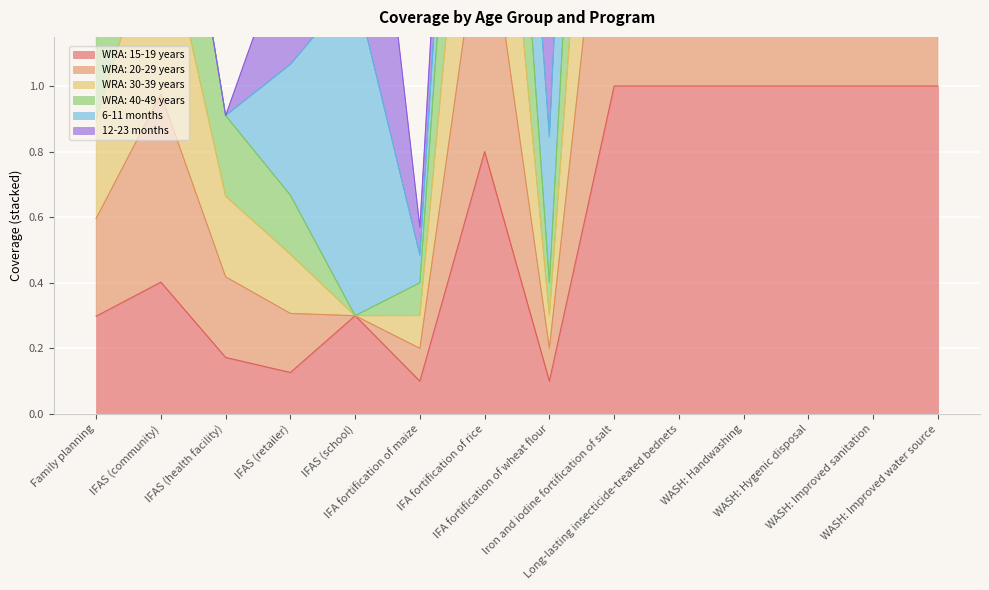

True or false: WRA: 30-39 years has a value of 2.1 at Long-lasting insecticide-treated bednets.

False